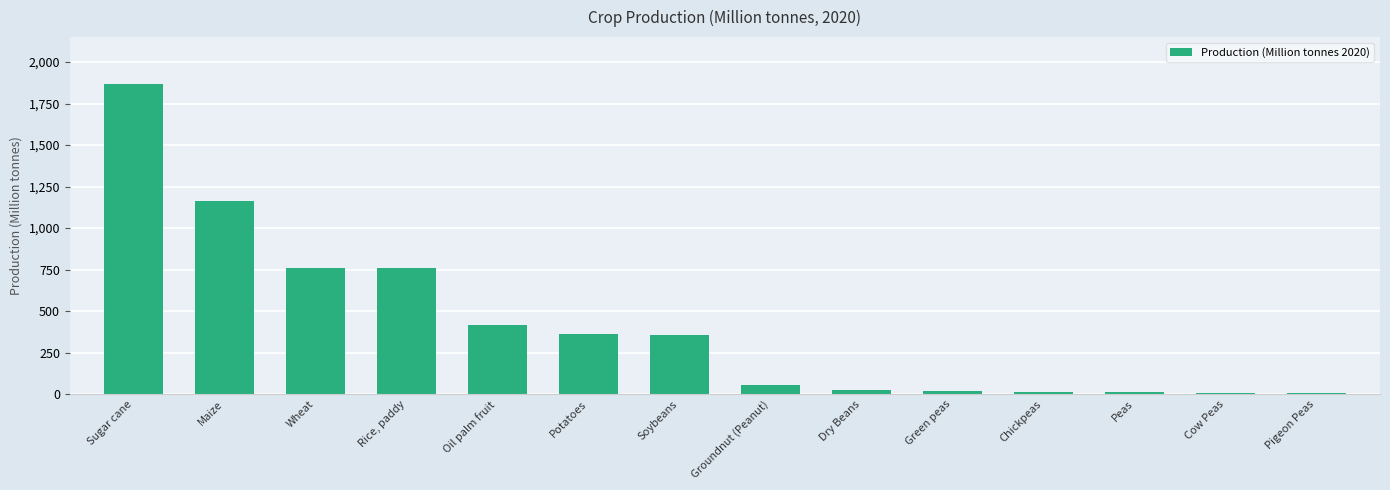

The chart shows a value of 3038.9 at Sugar cane. True or false?

False